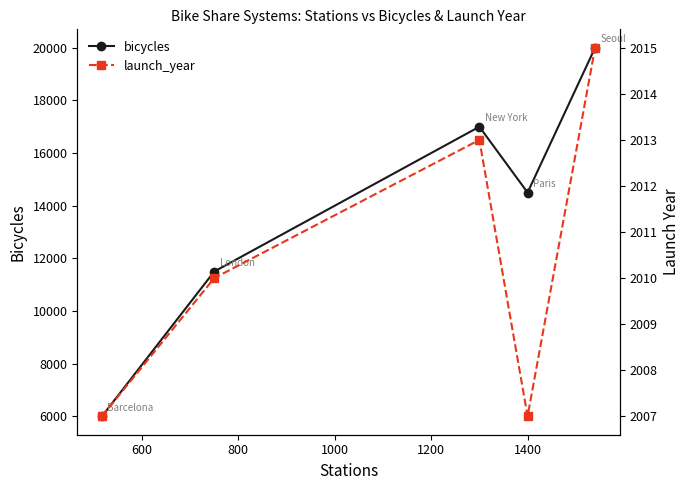

In bicycles, how many points are higher than both neighbors (excluding endpoints)?

1